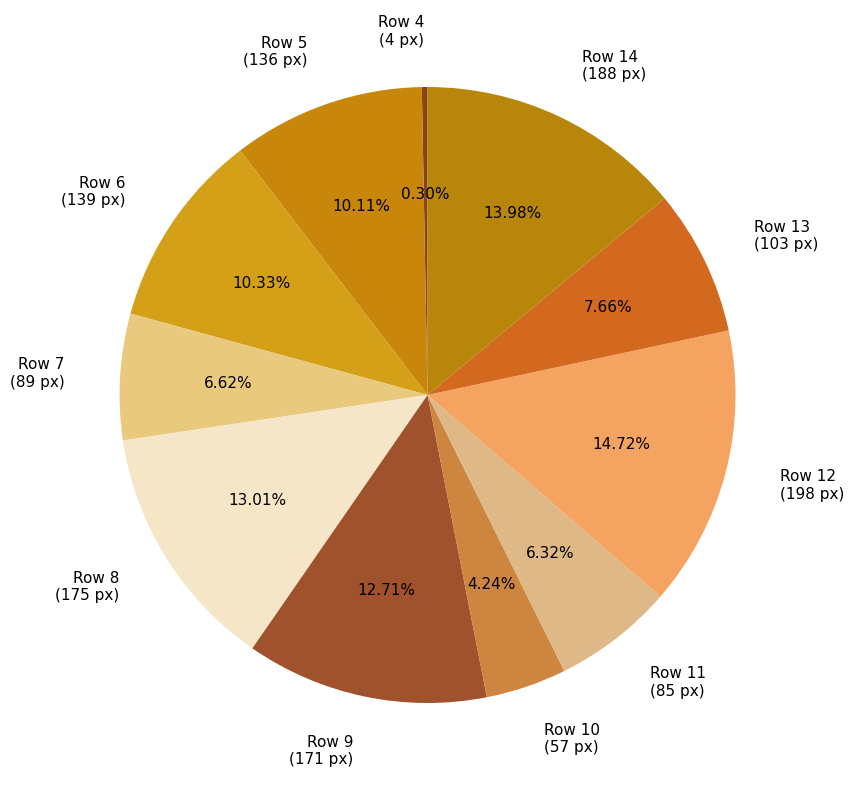

How many slices are in this pie chart?

11